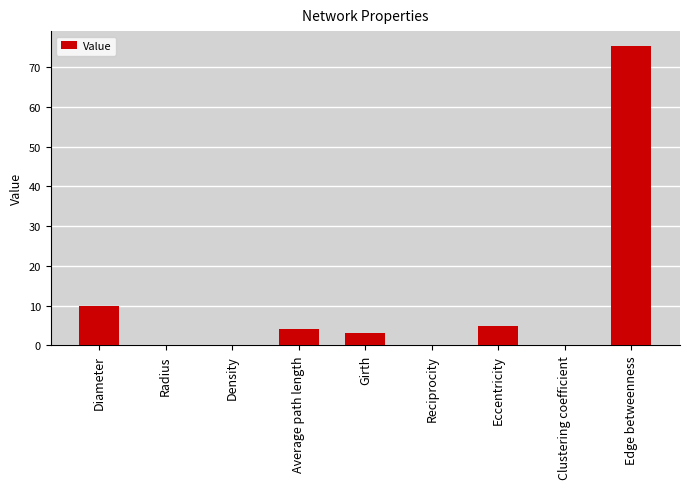

What is the sum of all values?

97.3